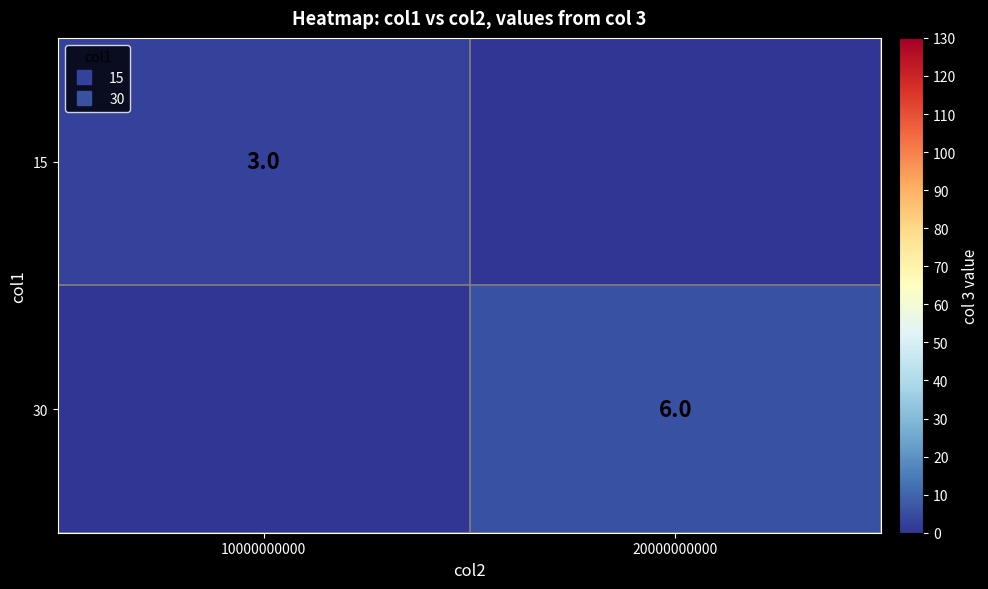

What is the sum of the 15 values at 10000000000 and 20000000000?

3